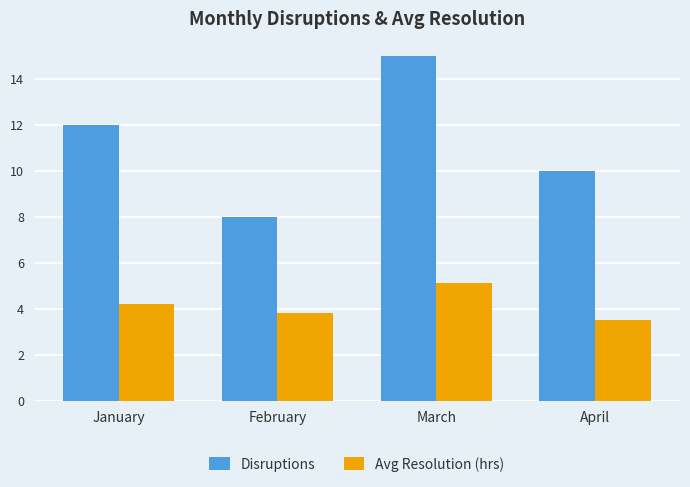

How many categories are shown in the chart?

4